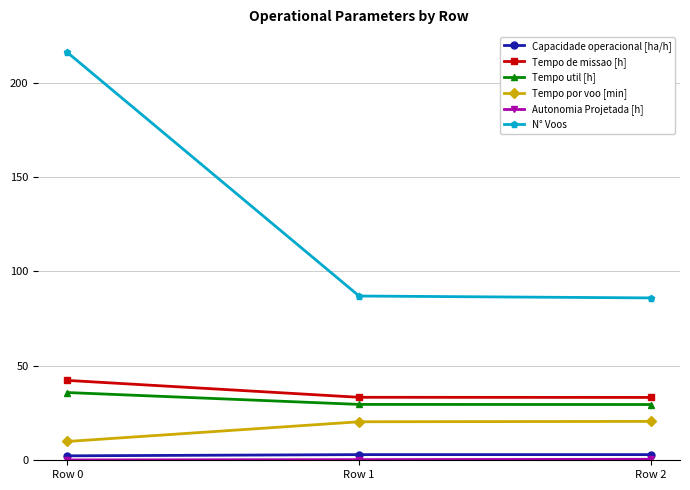

Which series has the largest total across all categories?

N° Voos